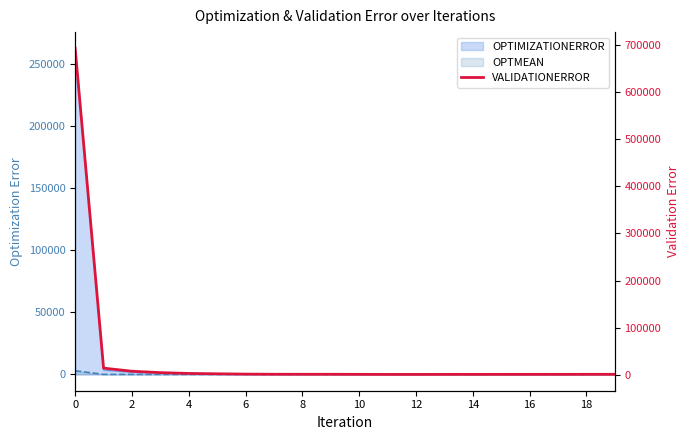

What is the label of the 10th point from the right?

10